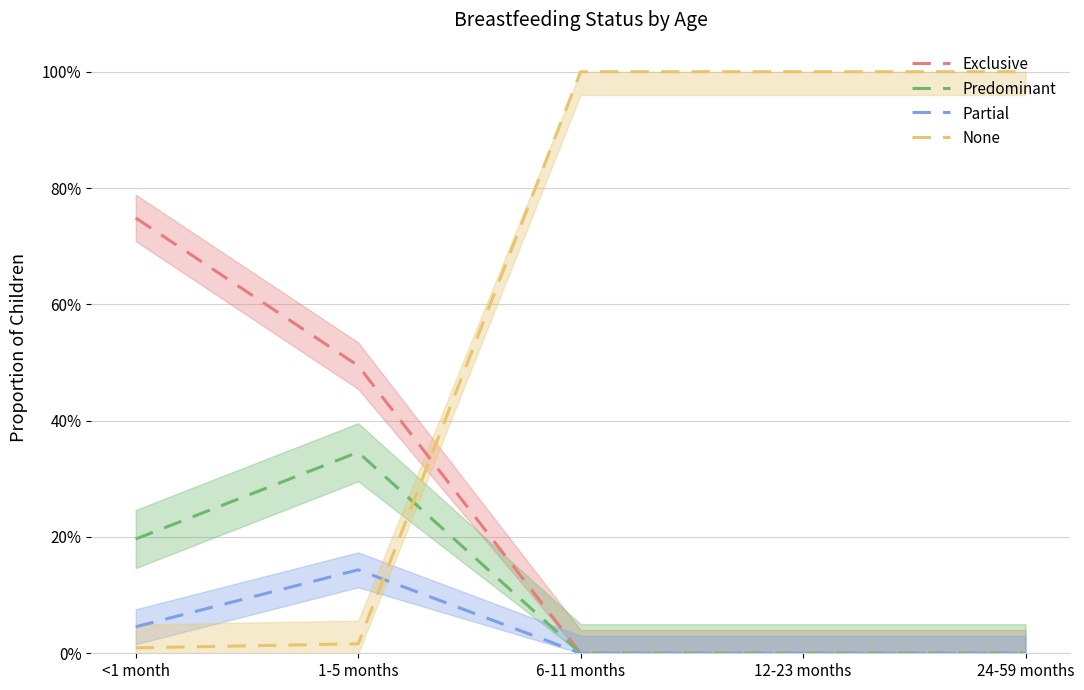

Where do None and Partial first cross each other?

1-5 months and 6-11 months